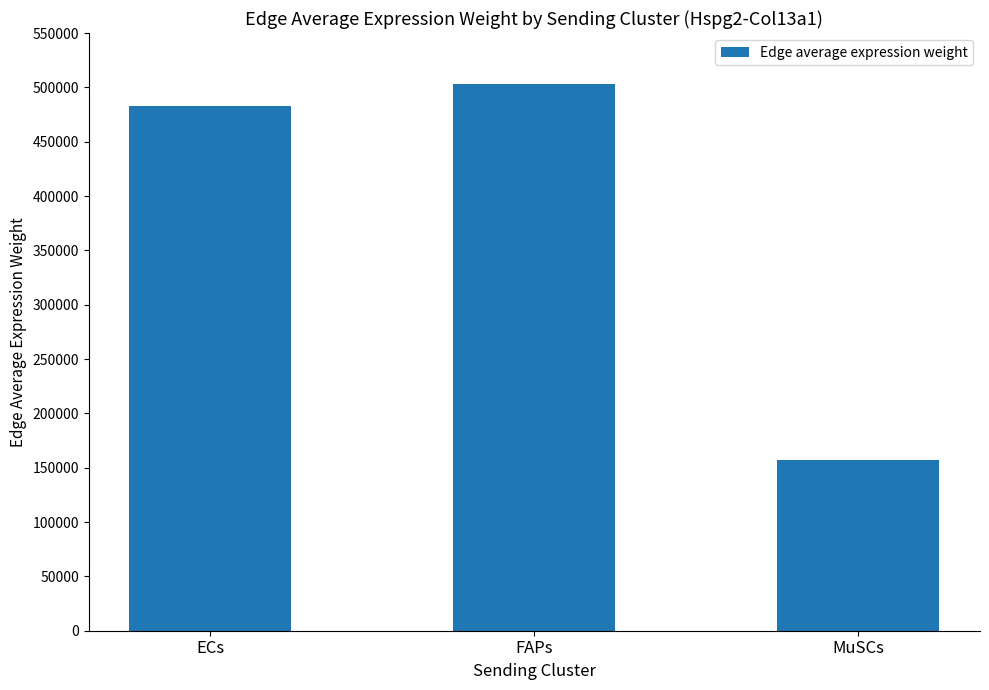

What is the sum of the values at FAPs and MuSCs?

660444.2